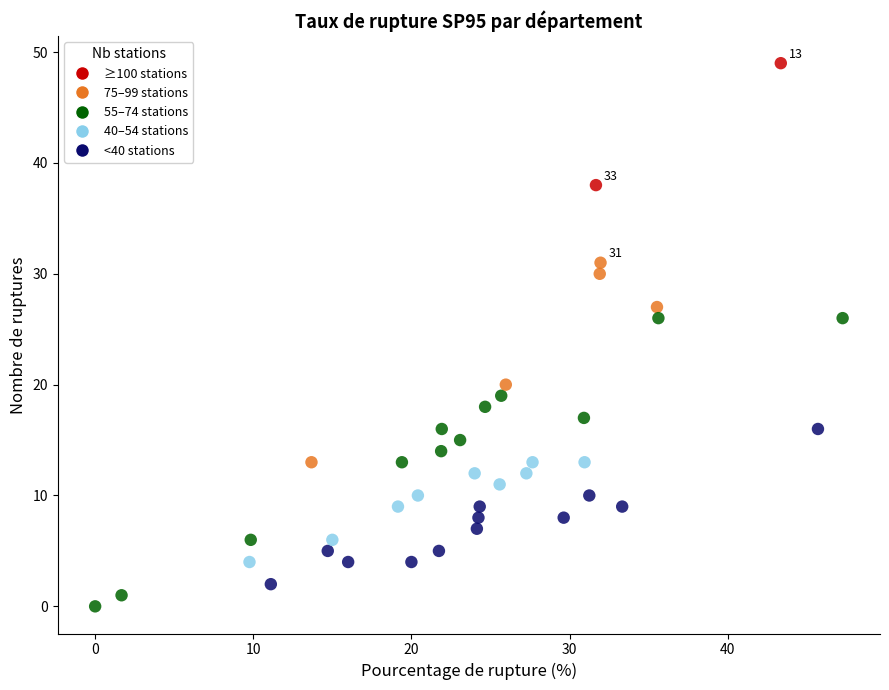

What is the range of Y values (max minus min)?

49